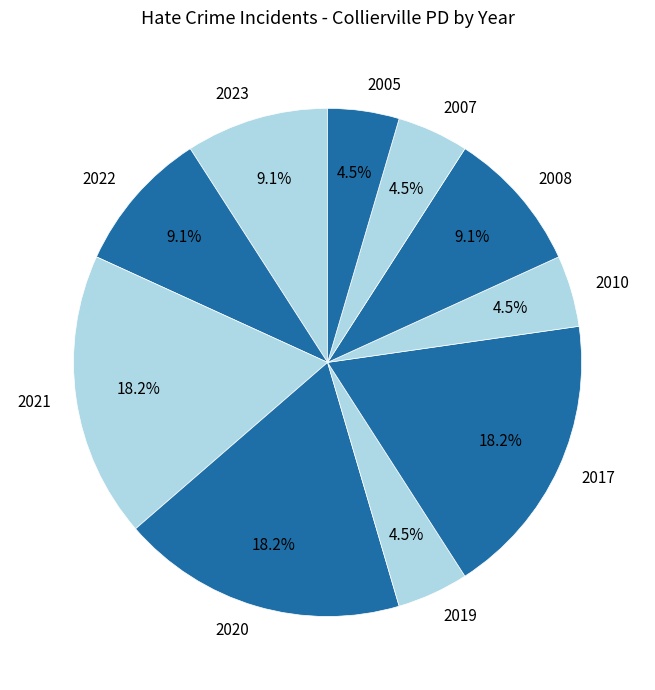

Which has a higher value, 2023 or 2017?

2017